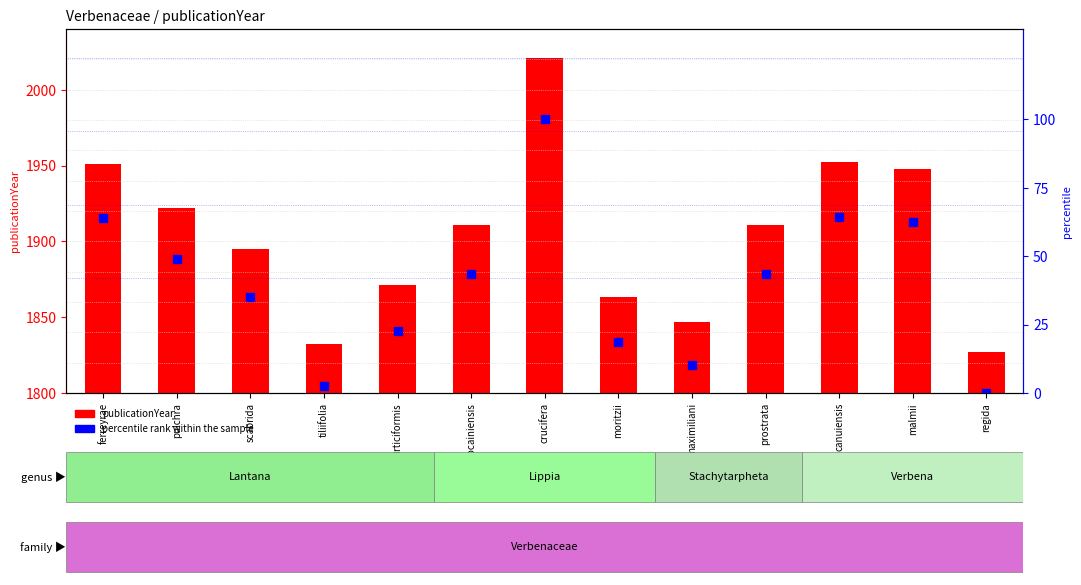

Reading left to right, transcribe all the data shown in this chart.

publicationYear: ferreyrae=1951.0	pulchra=1922.0	scabrida=1895.0	tiliifolia=1832.0	urticiformis=1871.0	bocainiensis=1911.0	crucifera=2021.0	moritzii=1863.0	maximiliani=1847.0	prostrata=1911.0	canuiensis=1952.0	malmii=1948.0	regida=1827.0
percentile rank within the sample: ferreyrae=63.9	pulchra=49.0	scabrida=35.1	tiliifolia=2.6	urticiformis=22.7	bocainiensis=43.3	crucifera=100.0	moritzii=18.6	maximiliani=10.3	prostrata=43.3	canuiensis=64.4	malmii=62.4	regida=0.0